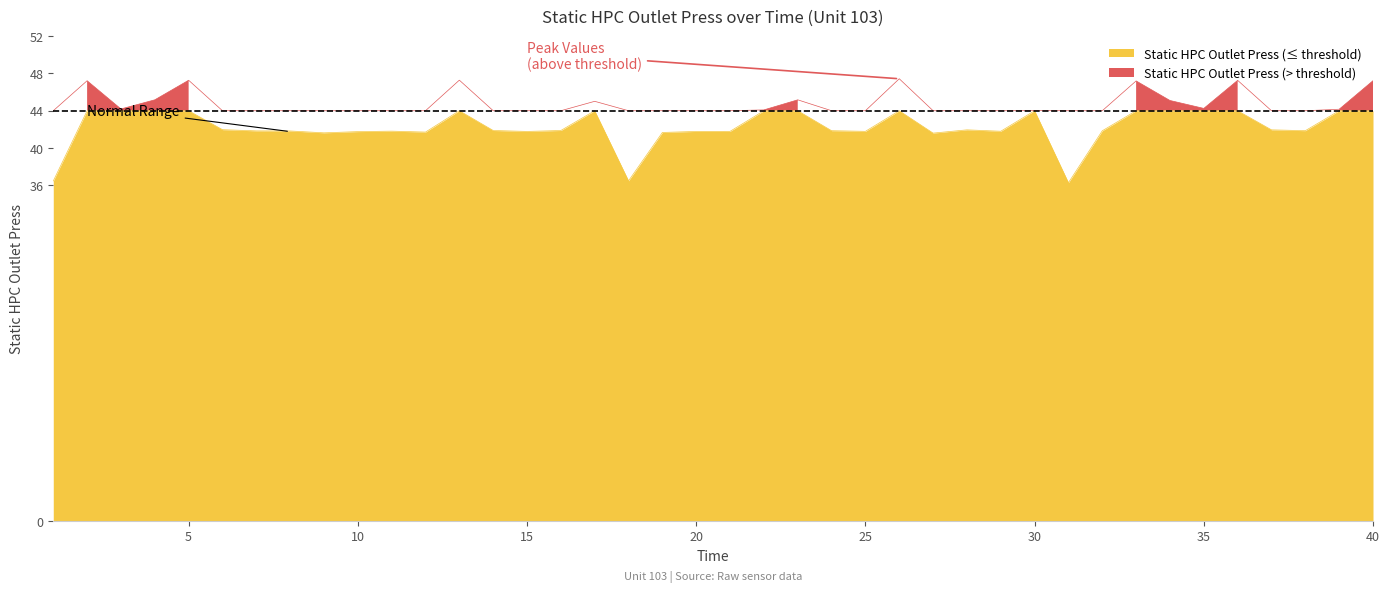

What is the maximum value shown in the chart?

47.4